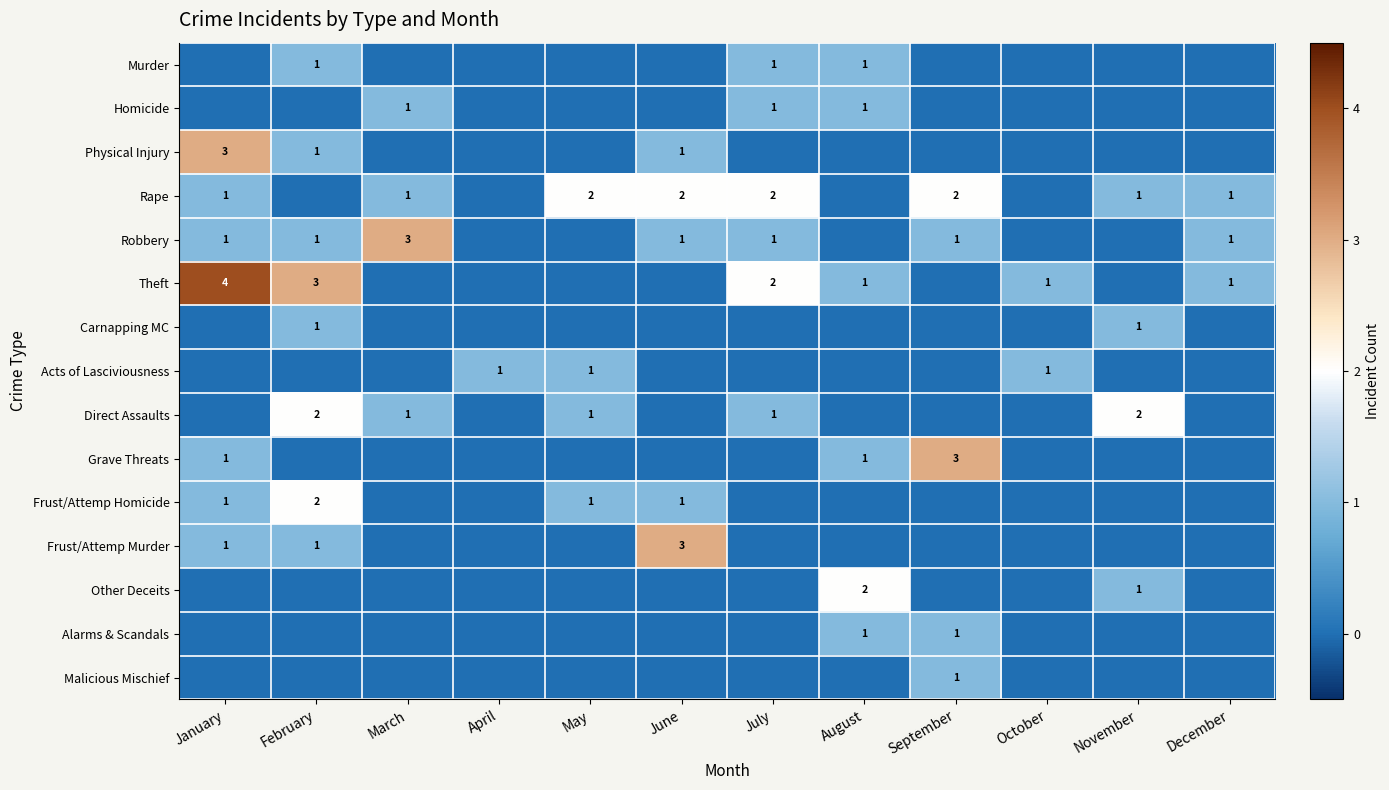

True or false: Theft has a value of 2 at August.

False